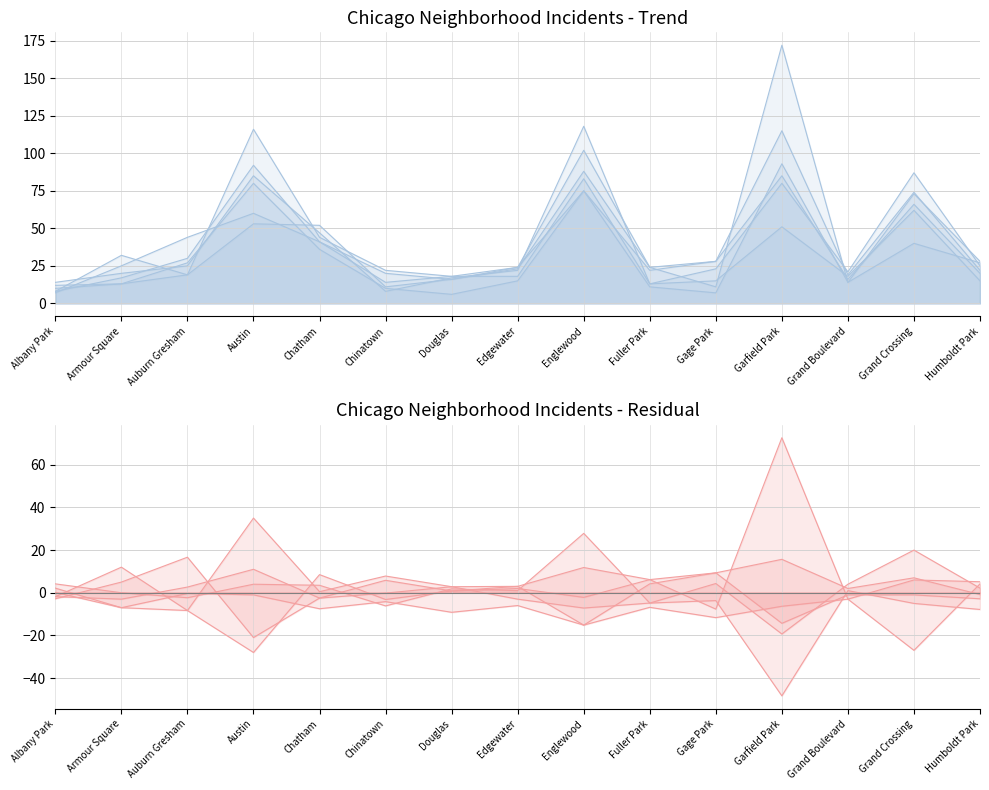

What is the spread (max minus min) of values at Humboldt Park?

13.0